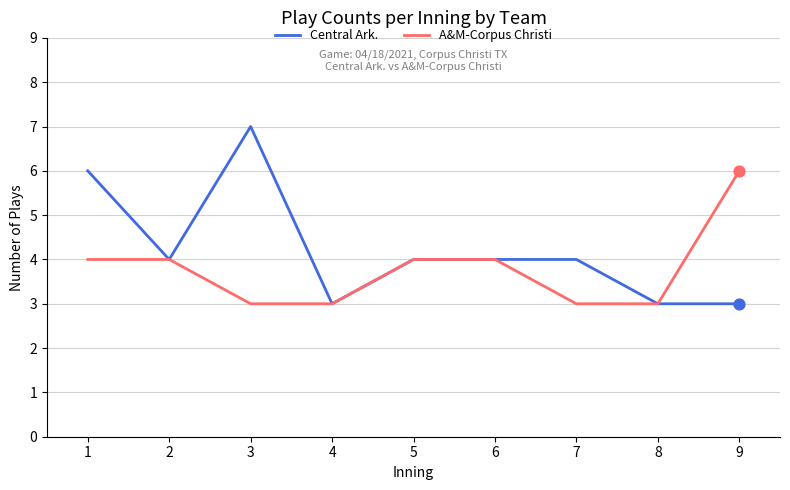

Which series has the largest total across all categories?

Central Ark.